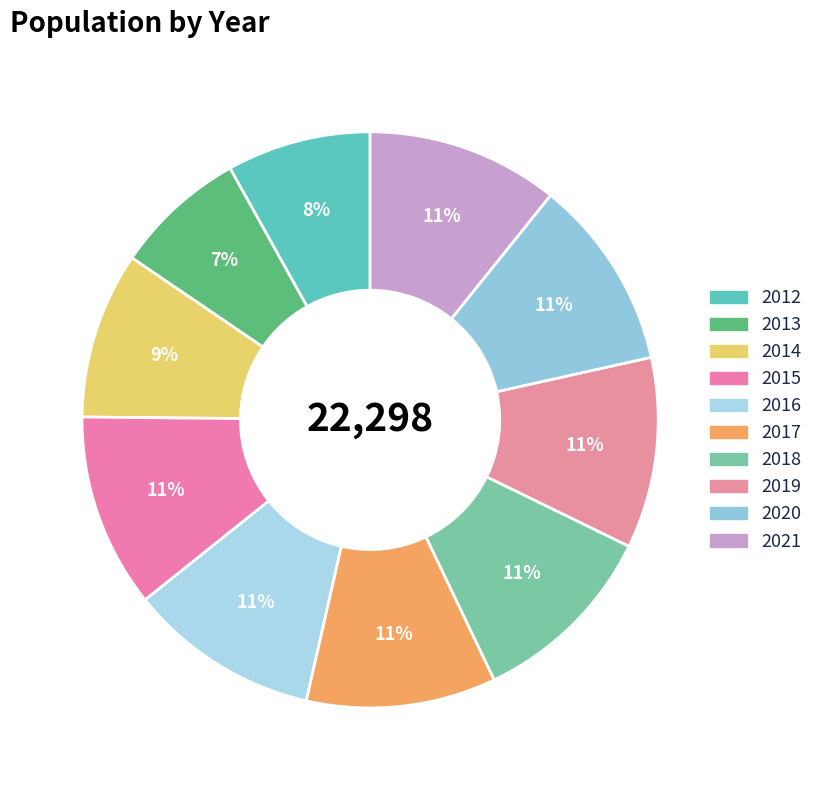

Which slice is the smallest?

2013